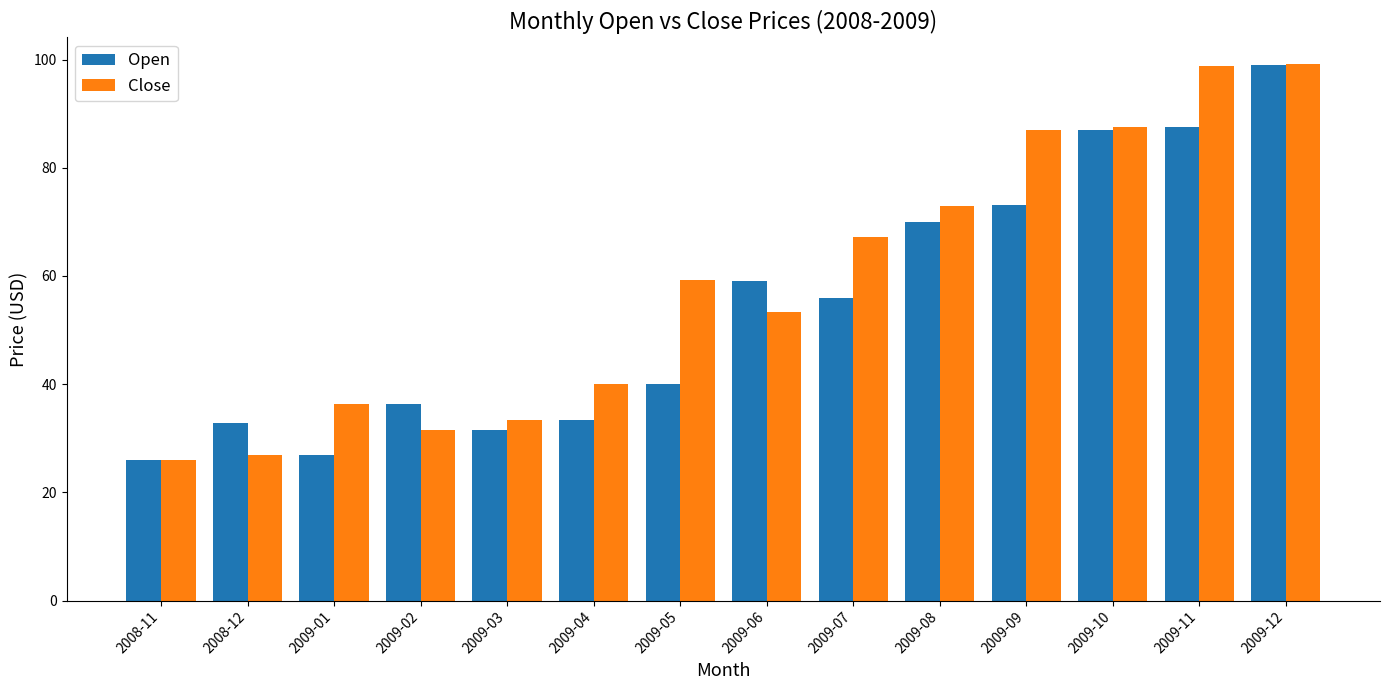

What is the spread (max minus min) of values at 2008-12?

5.9